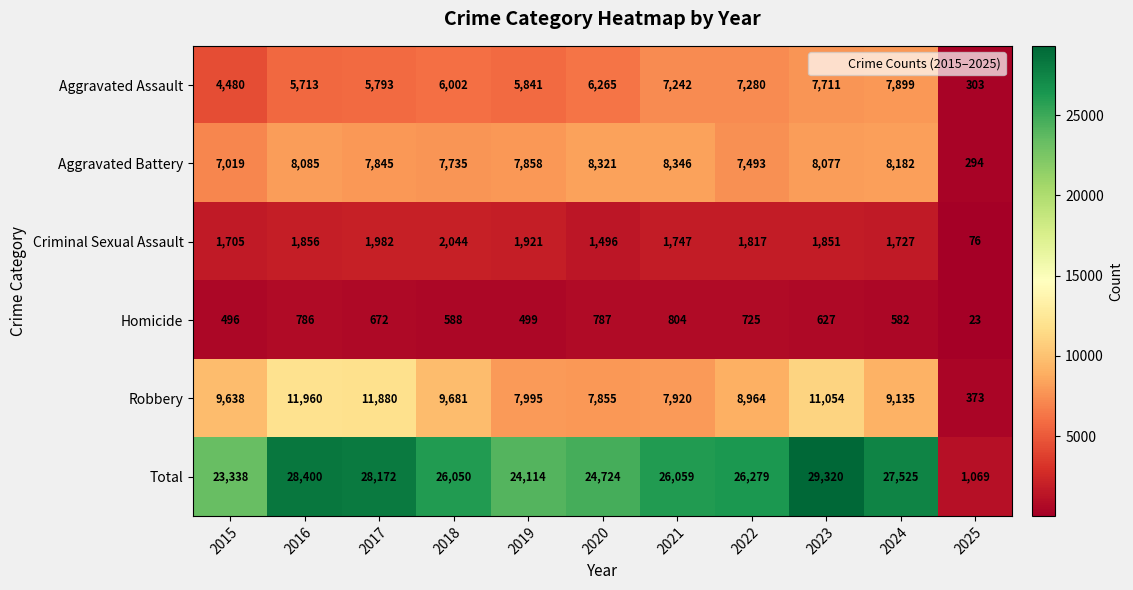

Rank the series at 2020 from lowest to highest value.

Homicide, Criminal Sexual Assault, Aggravated Assault, Robbery, Aggravated Battery, Total